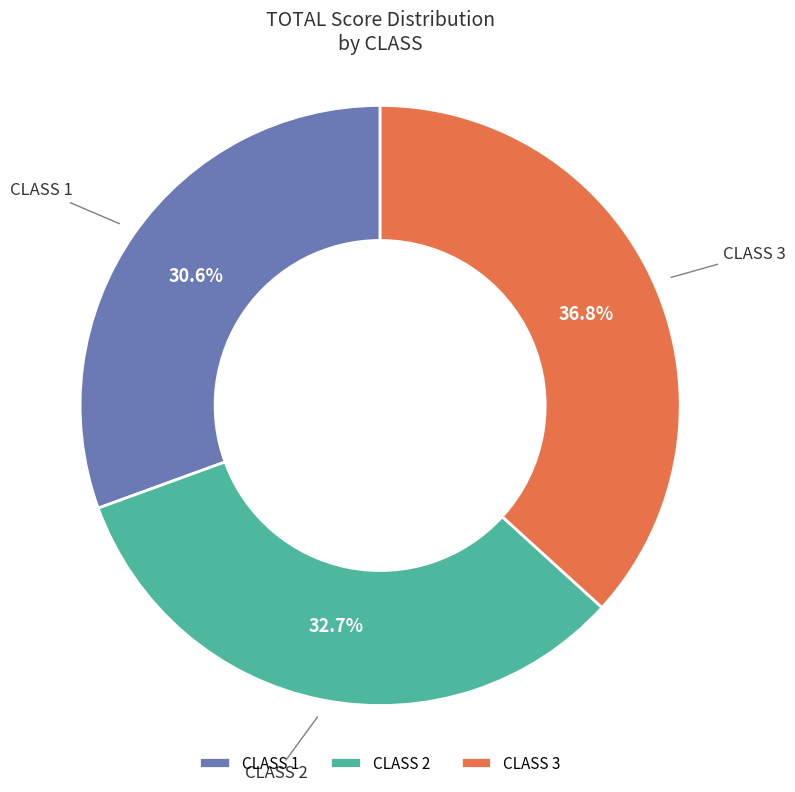

Which category has the biggest portion of the pie?

CLASS 3